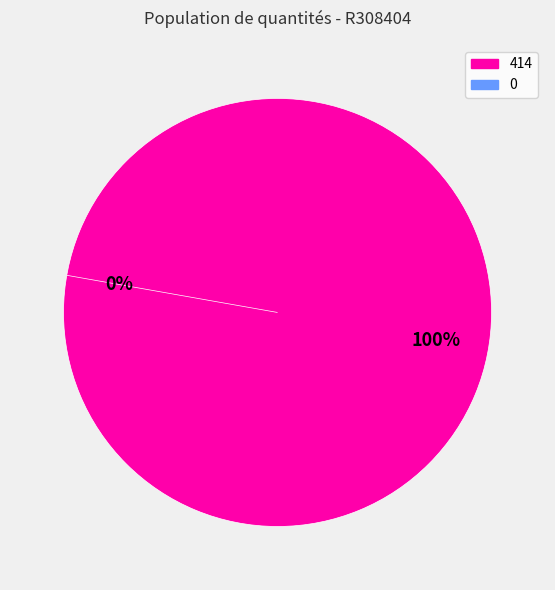

What is the largest slice in the pie chart?

414